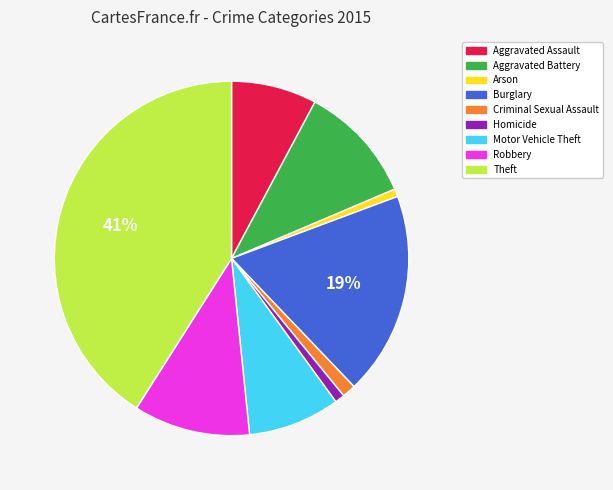

Is the sum of Arson and Robbery greater than half?

No